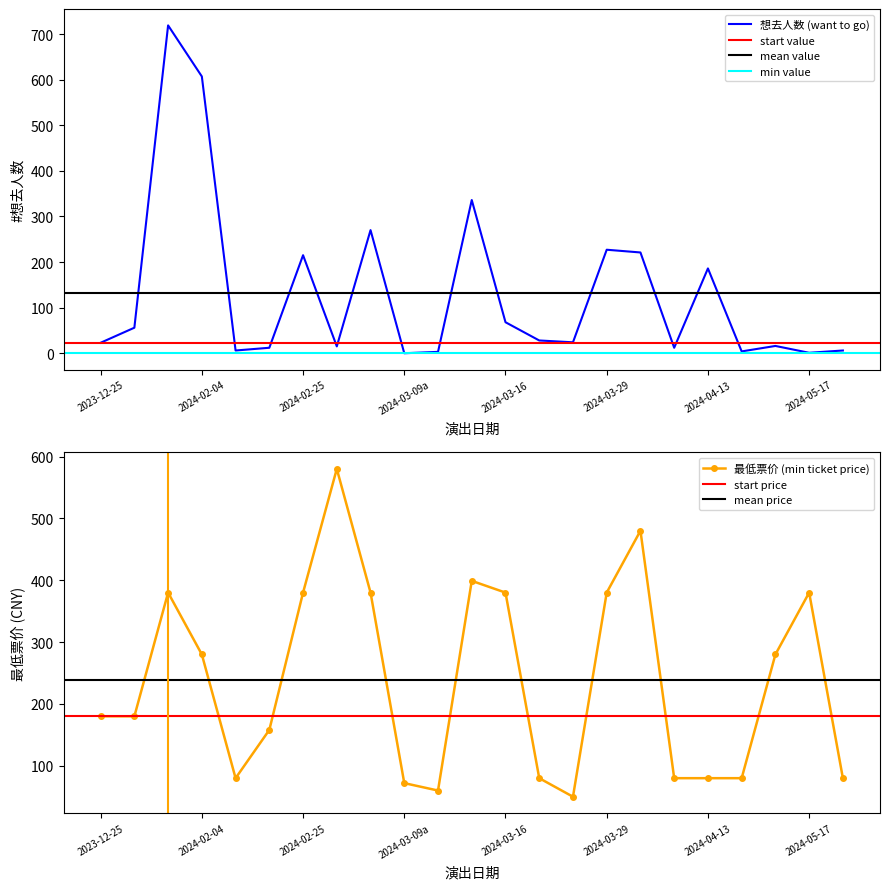

Is it true that 最低票价 (min price) equals 380.0 at 2024-03-16?

True